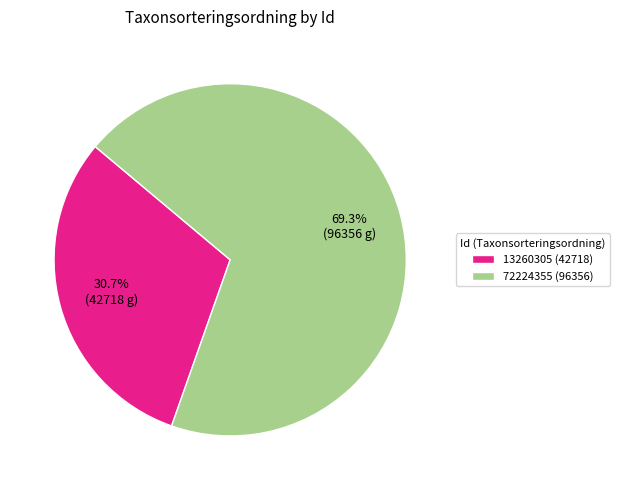

To the nearest percent, what is the difference between the 13260305 and 72224355 slice percentages?

39%